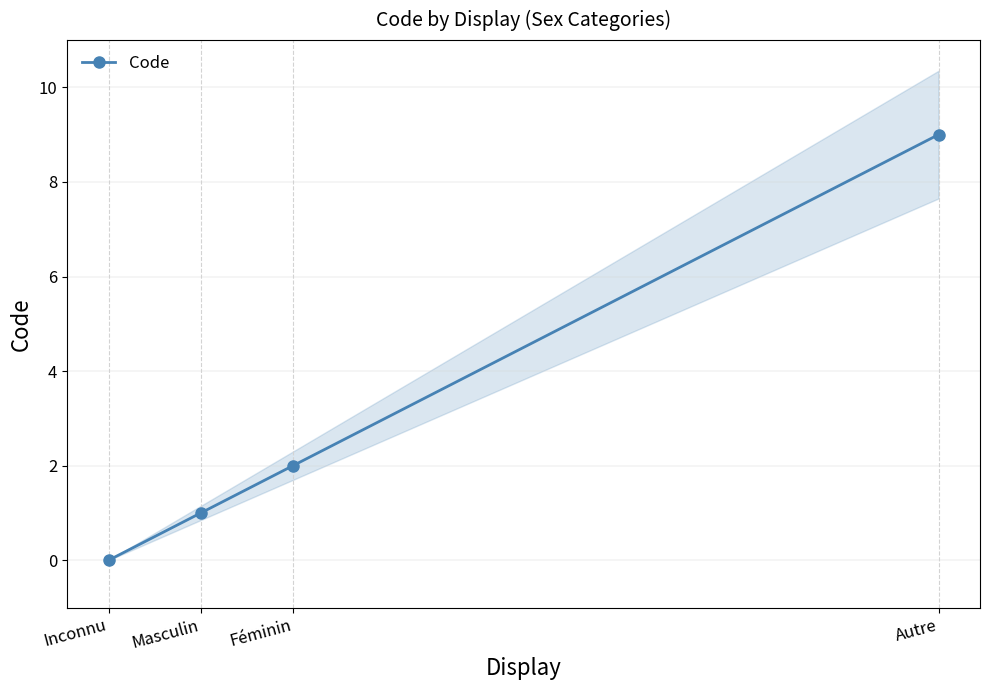

What is the approximate value at Autre?

9